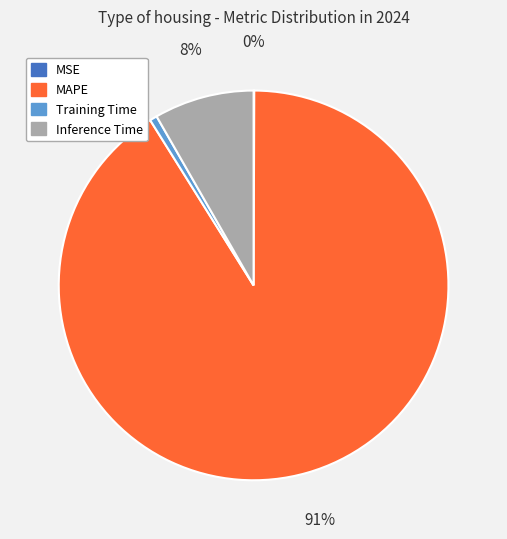

To the nearest percent, what is the difference between the largest and smallest slice percentages?

91%